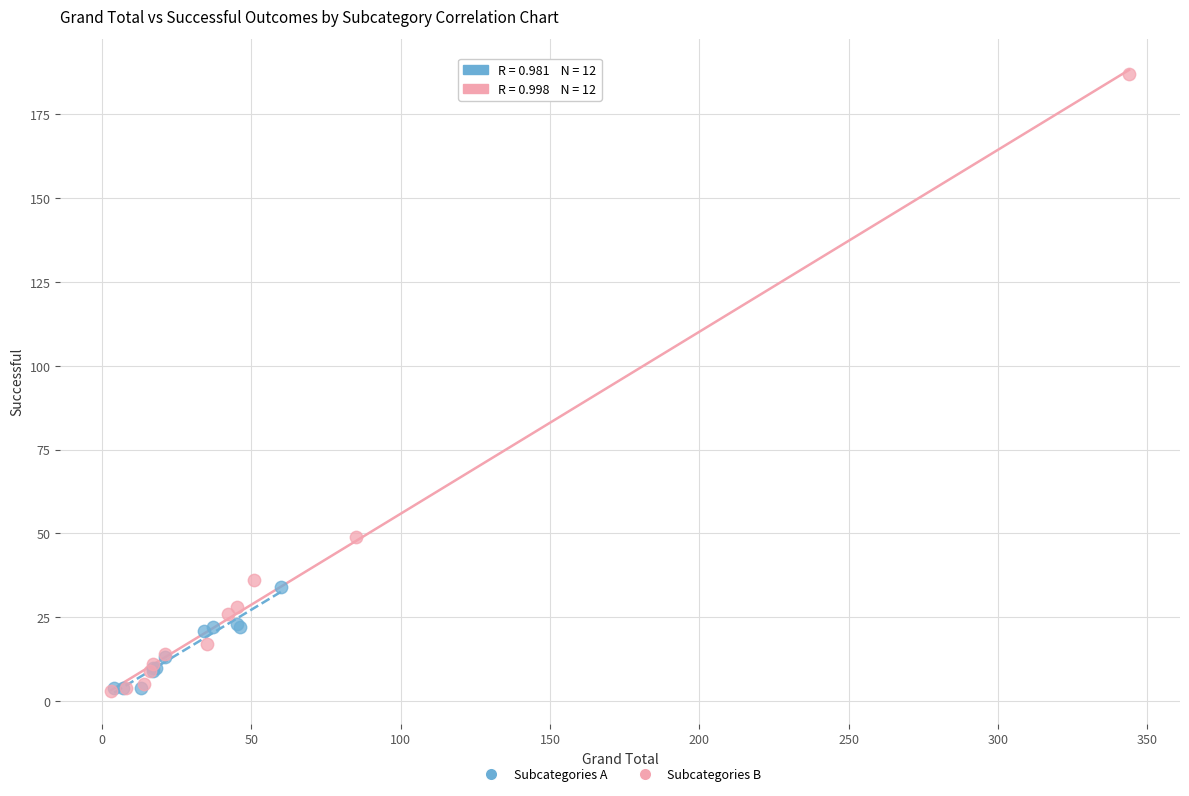

What are all the series names shown in the legend?

Subcategories A, Subcategories B